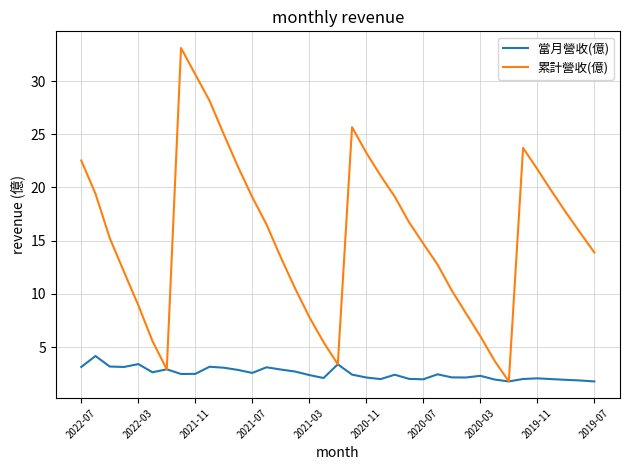

Which series has the largest total across all categories?

累計營收(億)